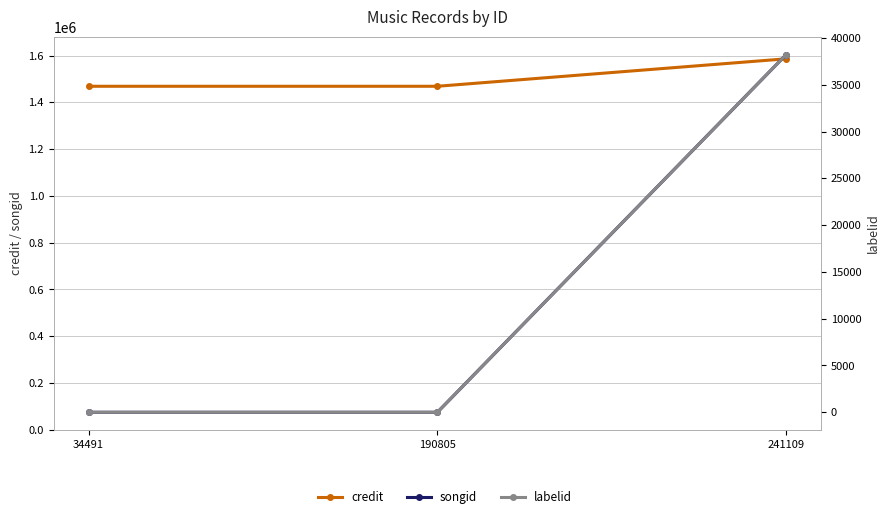

How many positive values does the labelid series have?

1